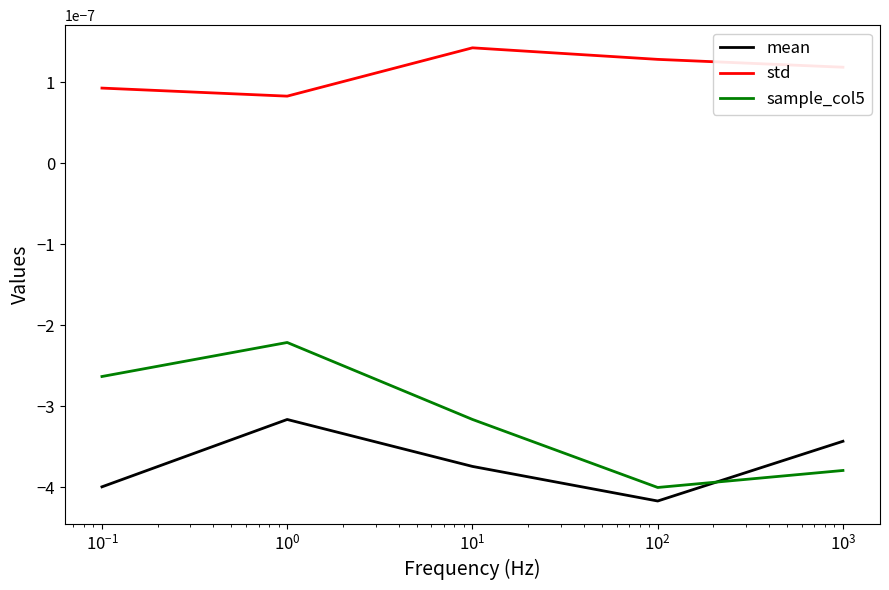

After their last crossing, which series has the higher values: mean or sample_col5?

mean